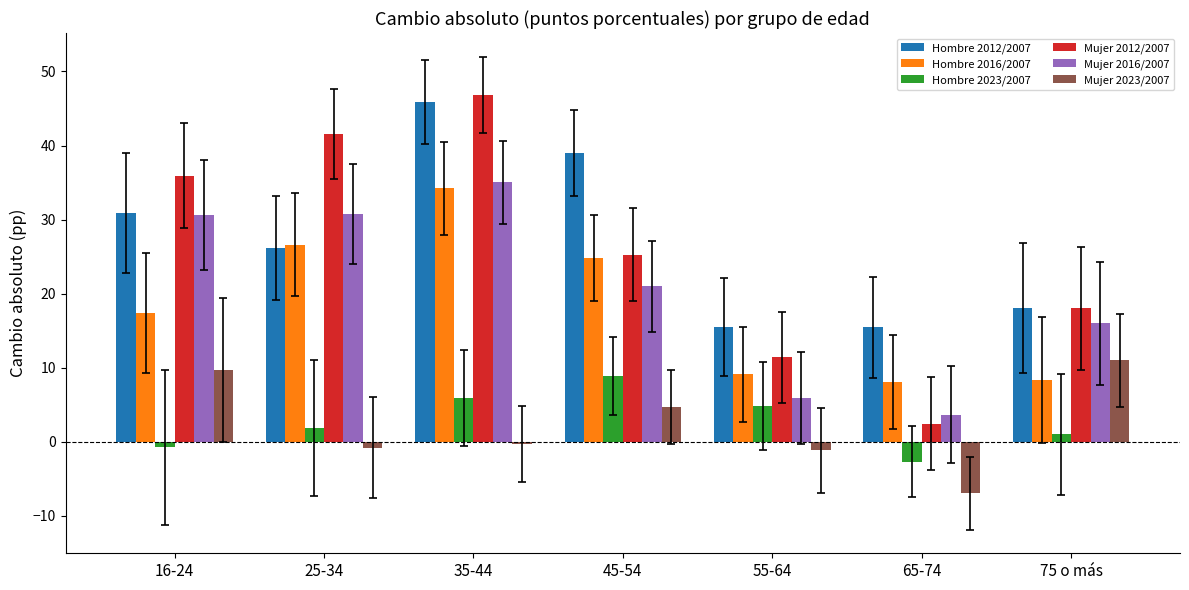

Which series has the widest spread of values?

Mujer 2012/2007